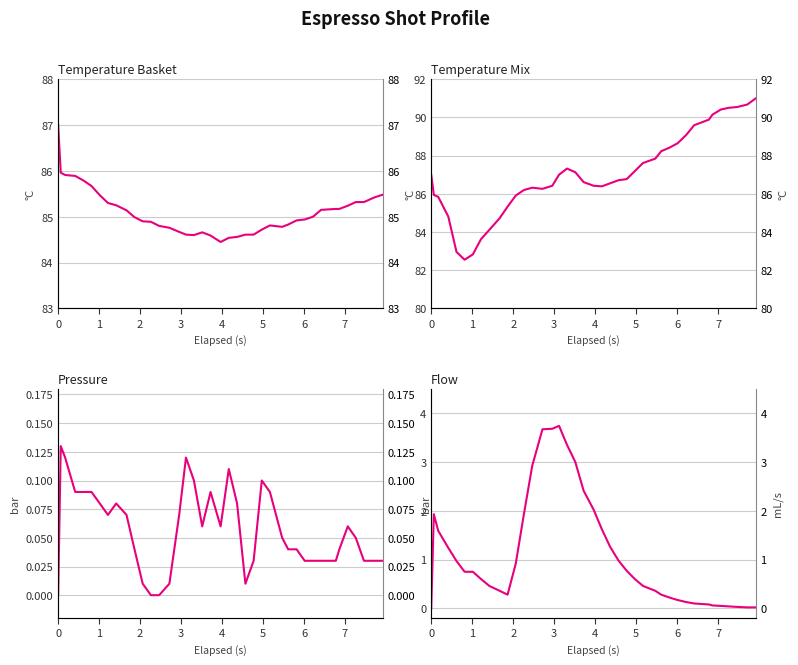

What is the difference between the highest and lowest values at 4?

85.7